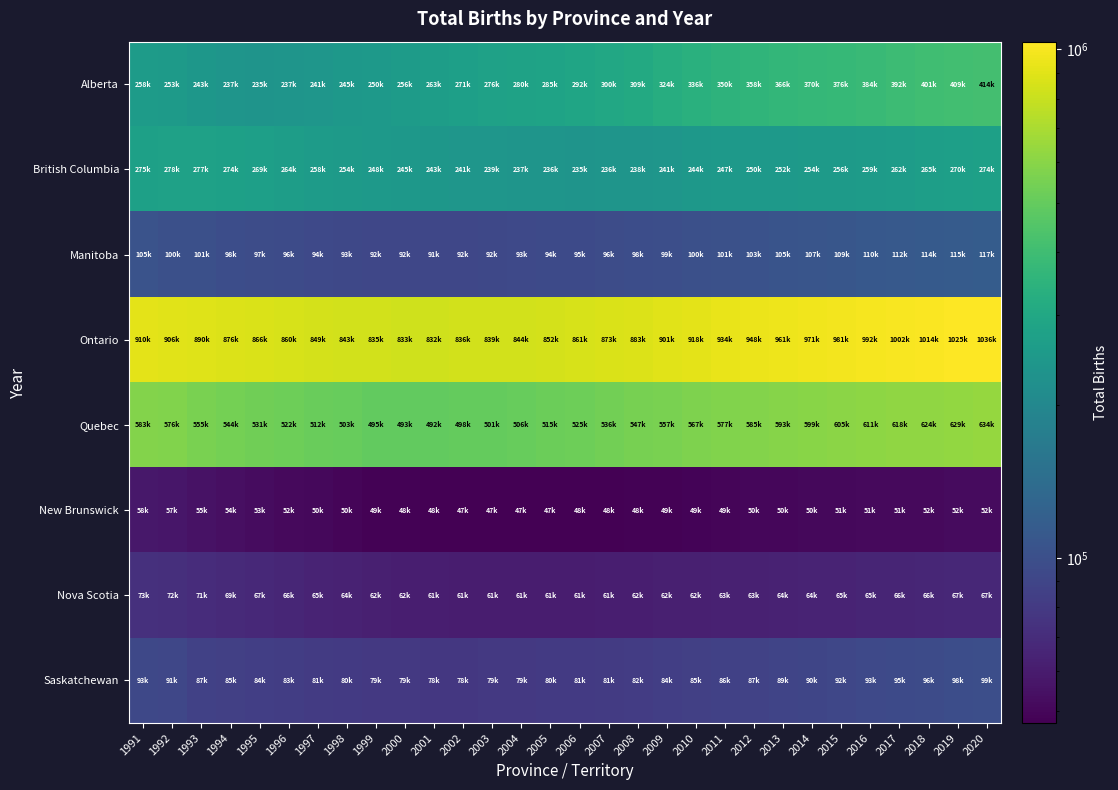

At which category is the sum across all series the highest?

2020